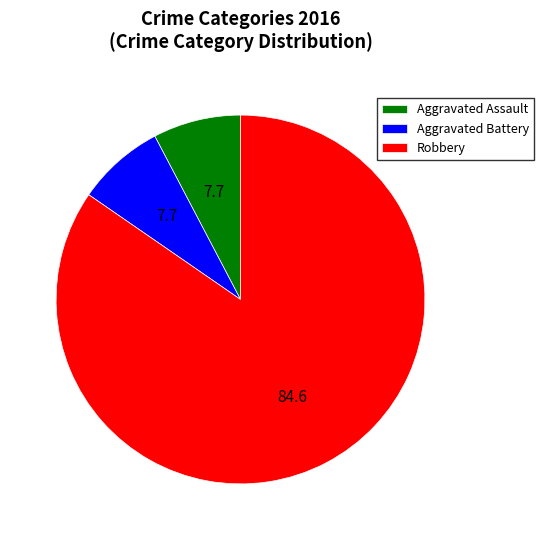

Is it true that Aggravated Battery is 15% of the pie?

False